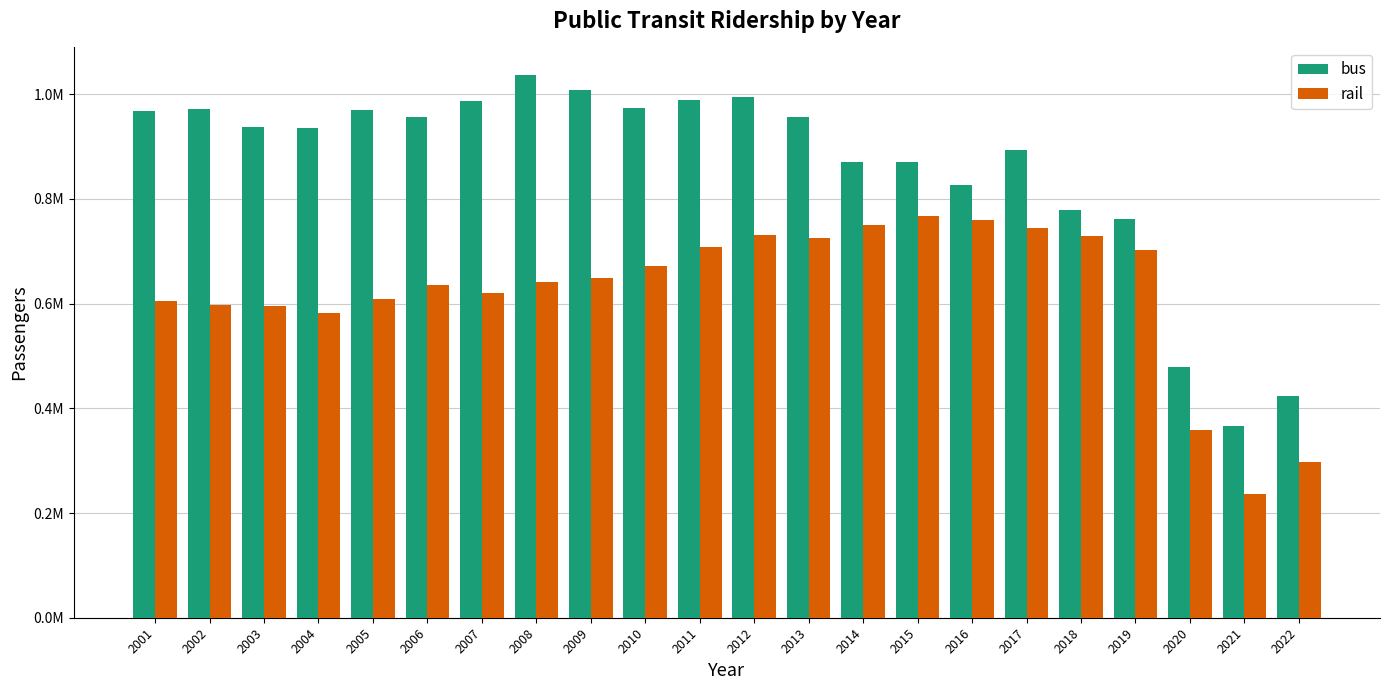

Is it true that rail equals 462308.1 at 2013?

False